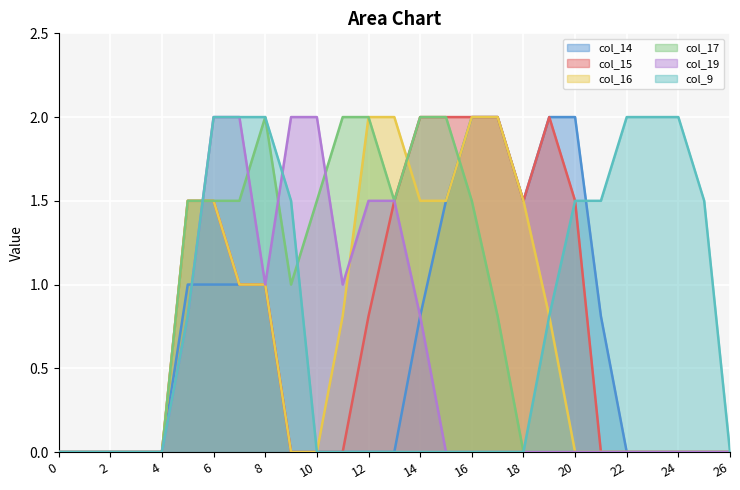

How many categories are shown in the chart?

27